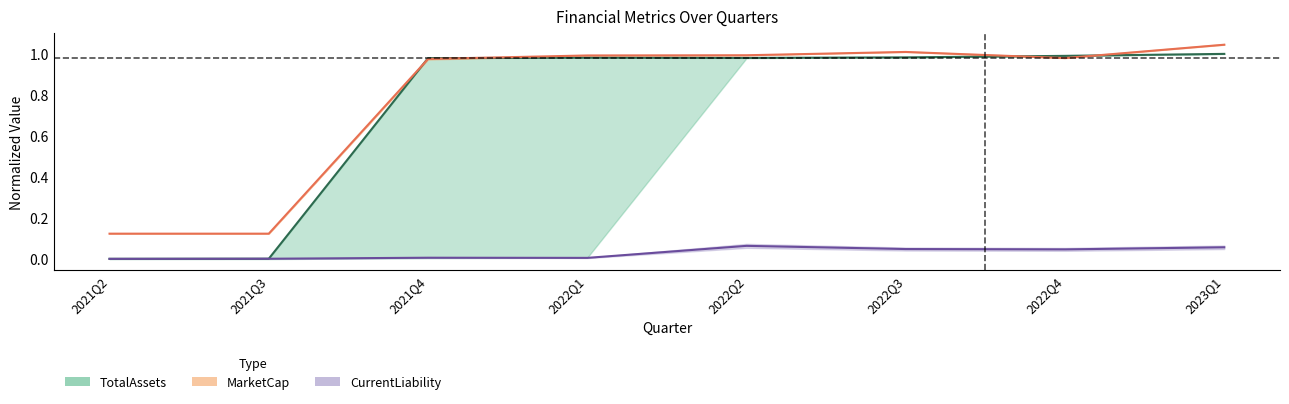

What are all the series names shown in the legend?

TotalAssets, CurrentLiability, MarketCap